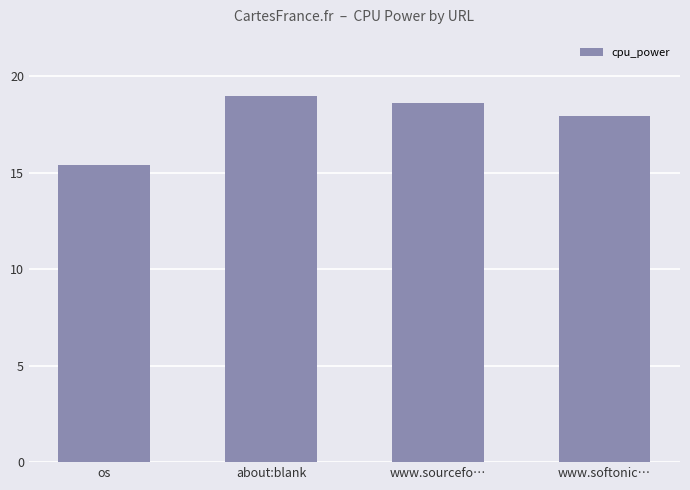

What is the ratio of the value at www.sourcefo… to the value at www.softonic…?

1.0